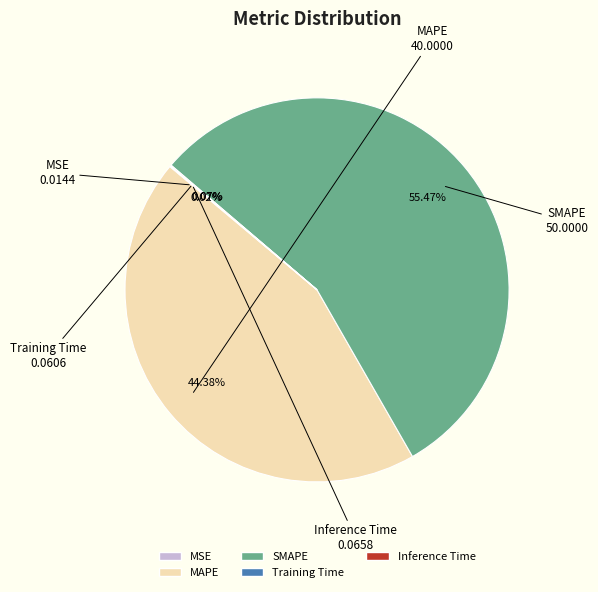

Which has a higher value, MAPE or SMAPE?

SMAPE